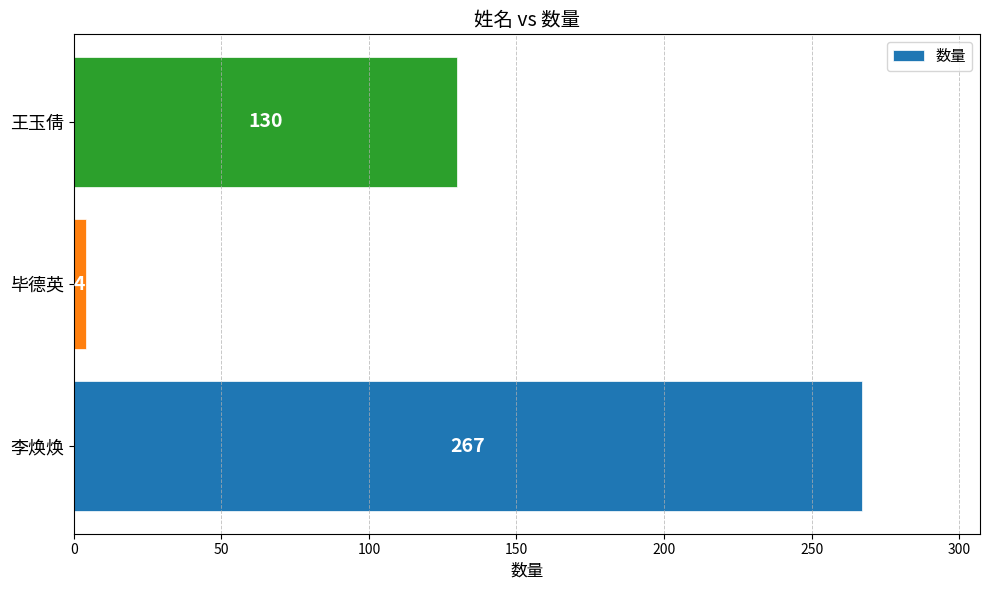

List the labels in order of value, largest first.

李焕焕, 王玉倩, 毕德英